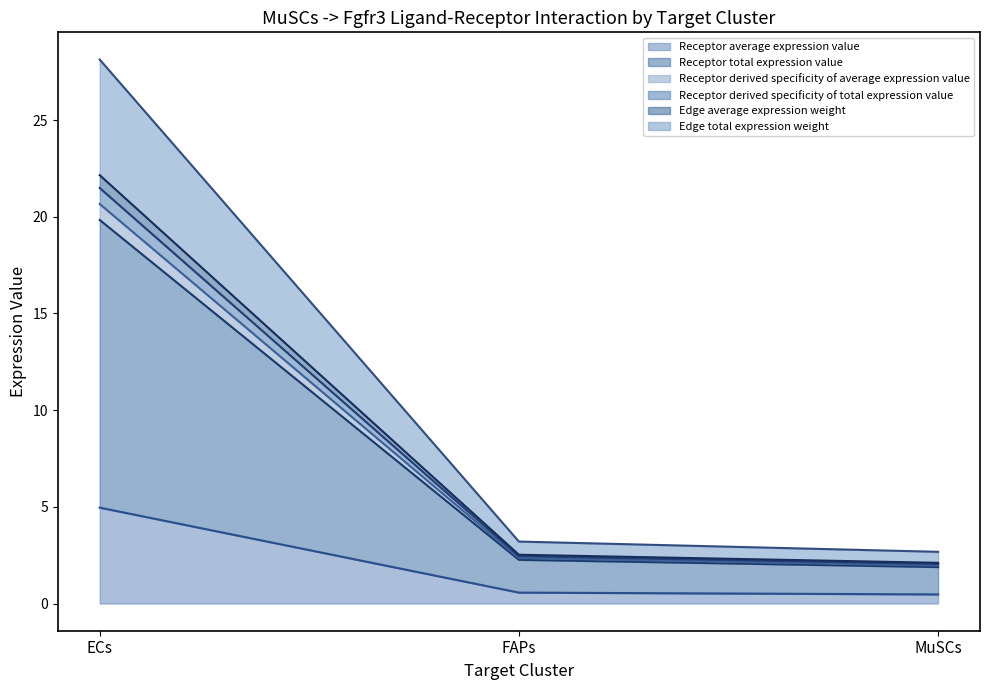

At which label does Receptor derived specificity of total expression value reach its peak?

ECs